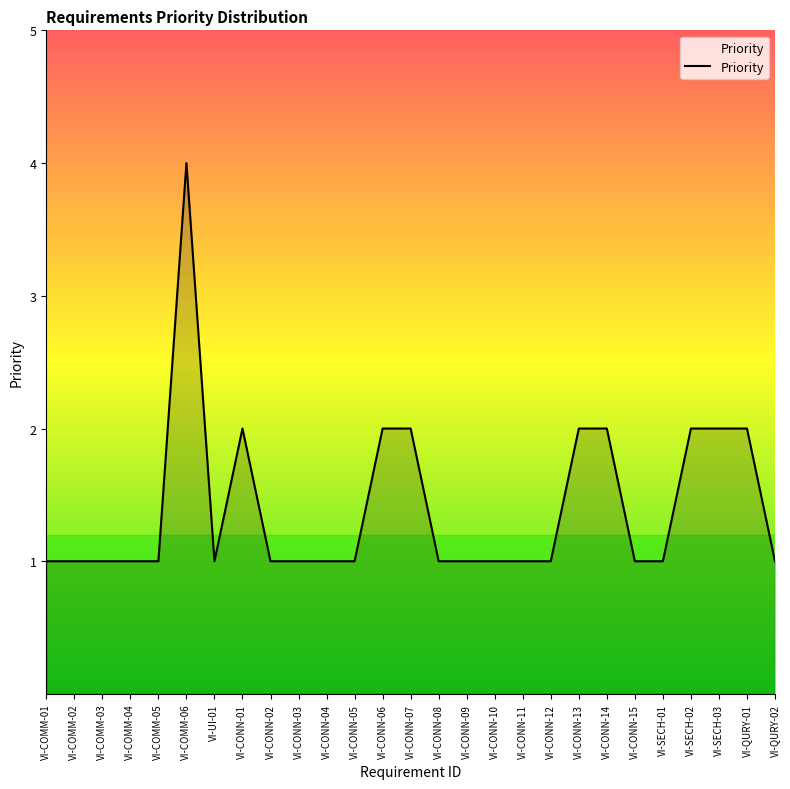

True or false: the data shows 3 at VI-SECH-03.

False